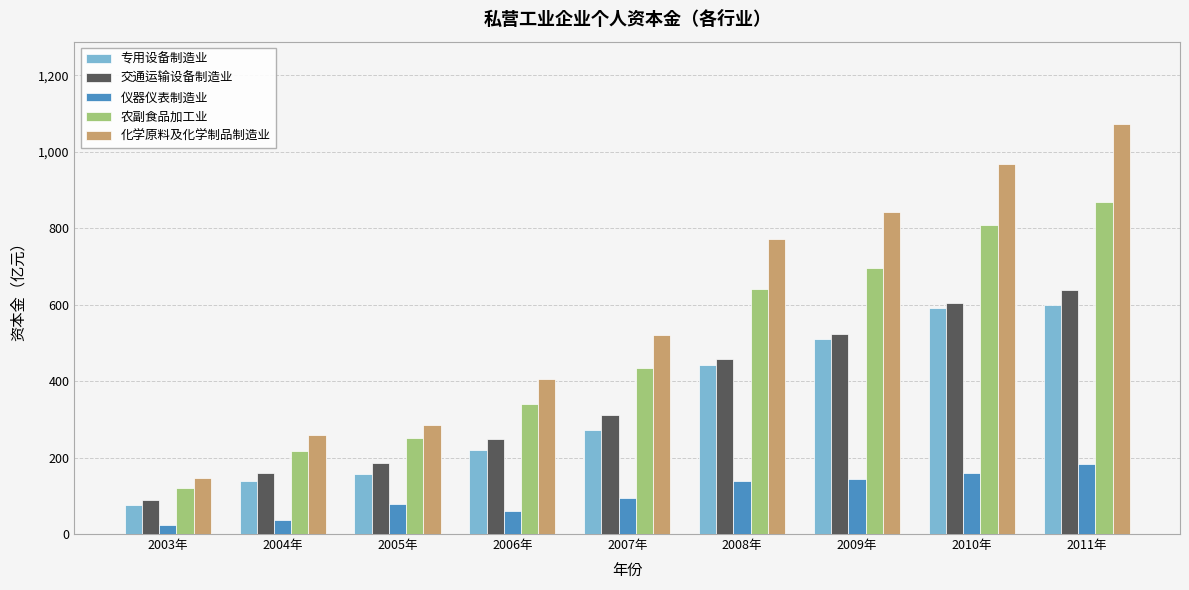

What is the average value of the 仪器仪表制造业 series?

102.8